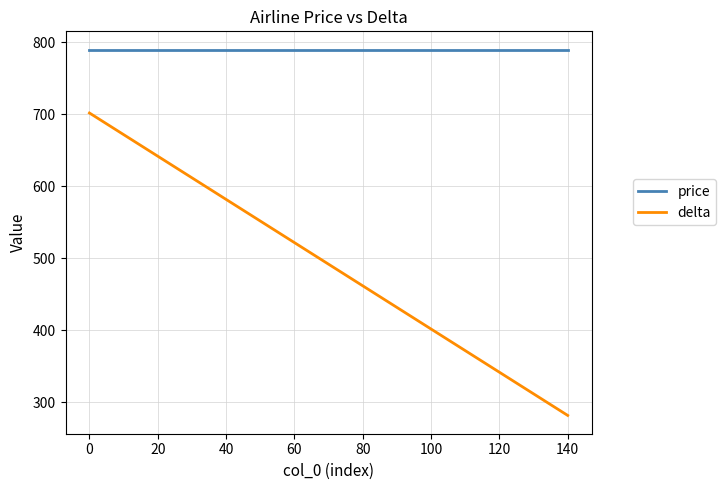

List the series in order of their peak value, highest first.

price, delta